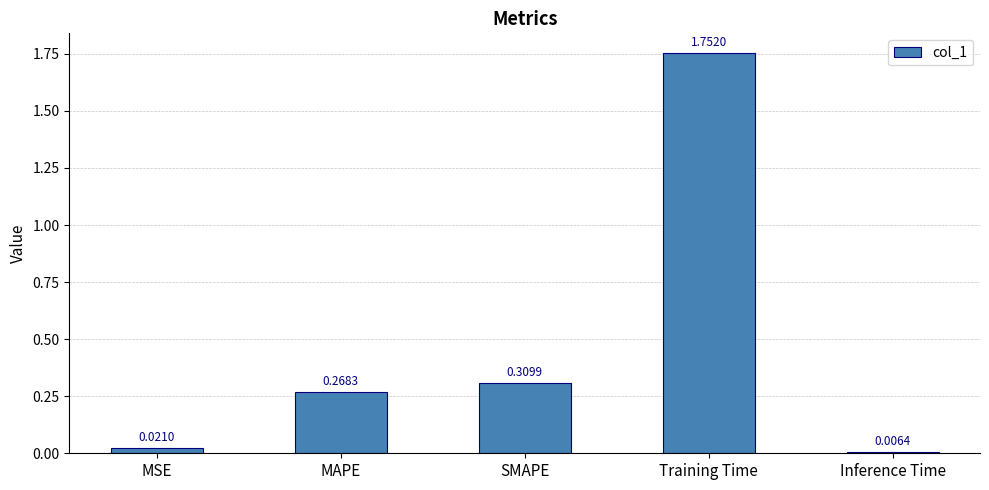

Which category has the lowest value across all series?

Inference Time